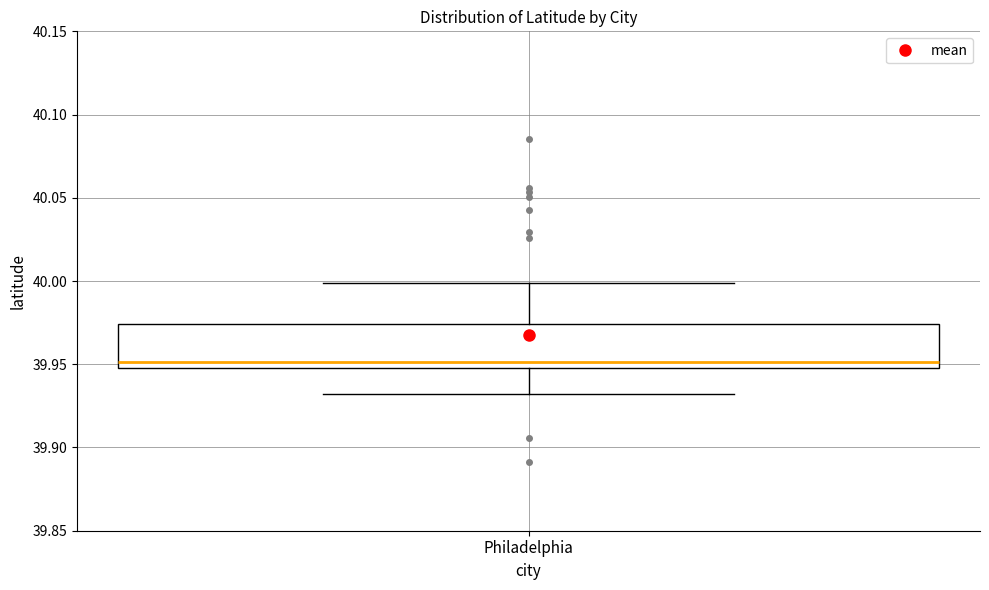

Read this box plot against the y-axis: the position of the median line, the range covered by the box, and the ends of both whiskers. The values are not printed on the chart, so give them approximately, as read against the axis.

median 39.950, box 39.945 to 39.975, whiskers 39.930 to 40.000